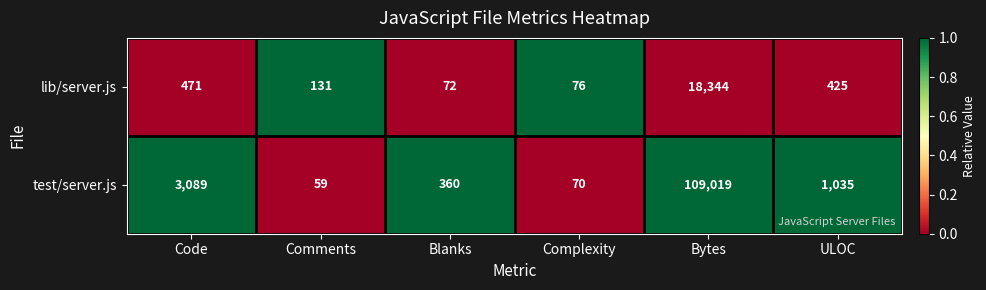

What is the sum of the test/server.js values at ULOC and Code?

4124